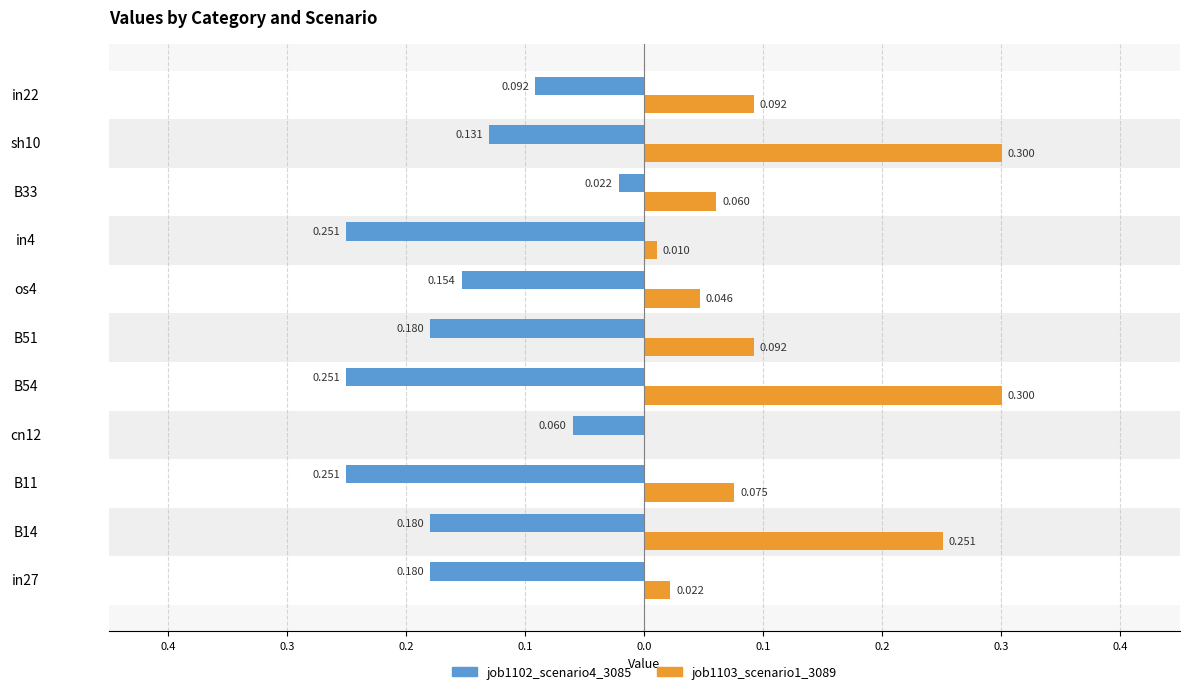

Reading left to right, list all the values displayed in this chart.

job1102_scenario4_3085: -0.2	-0.2	-0.3	-0.1	-0.3	-0.2	-0.2	-0.3	-0.0	-0.1	-0.1
job1103_scenario1_3089: 0.0	0.3	0.1	0.0	0.3	0.1	0.0	0.0	0.1	0.3	0.1